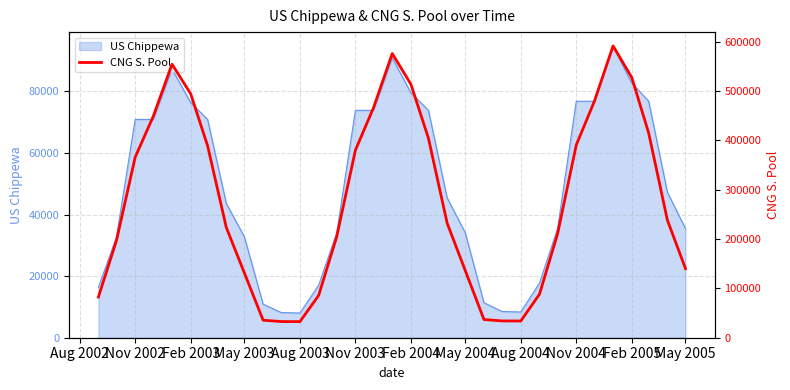

The US Chippewa series shows 73844.4 at Nov 2003. True or false?

True